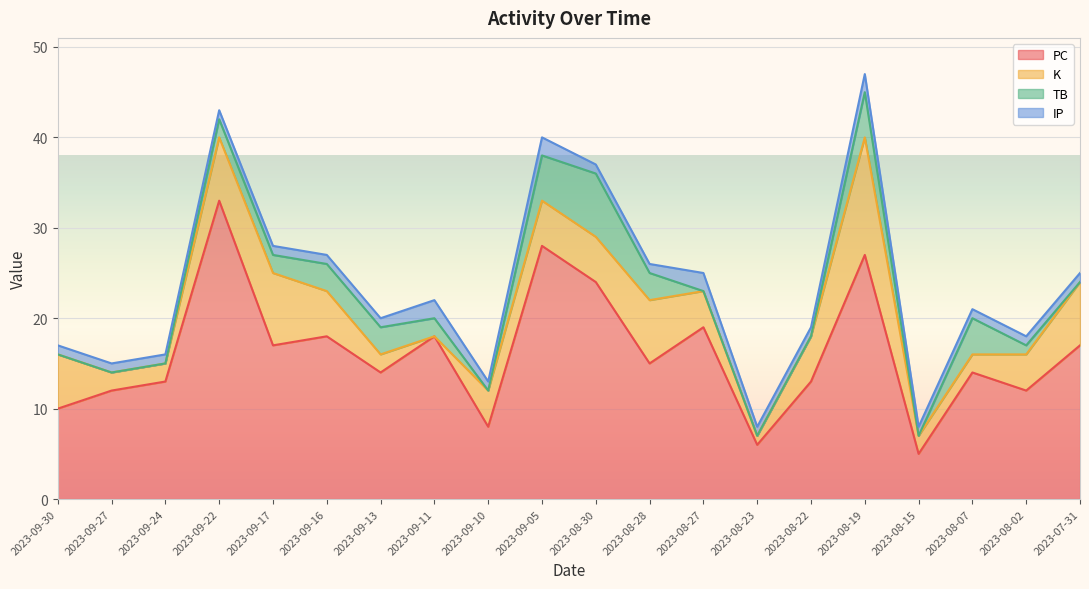

What is the sum of all PC values?

323